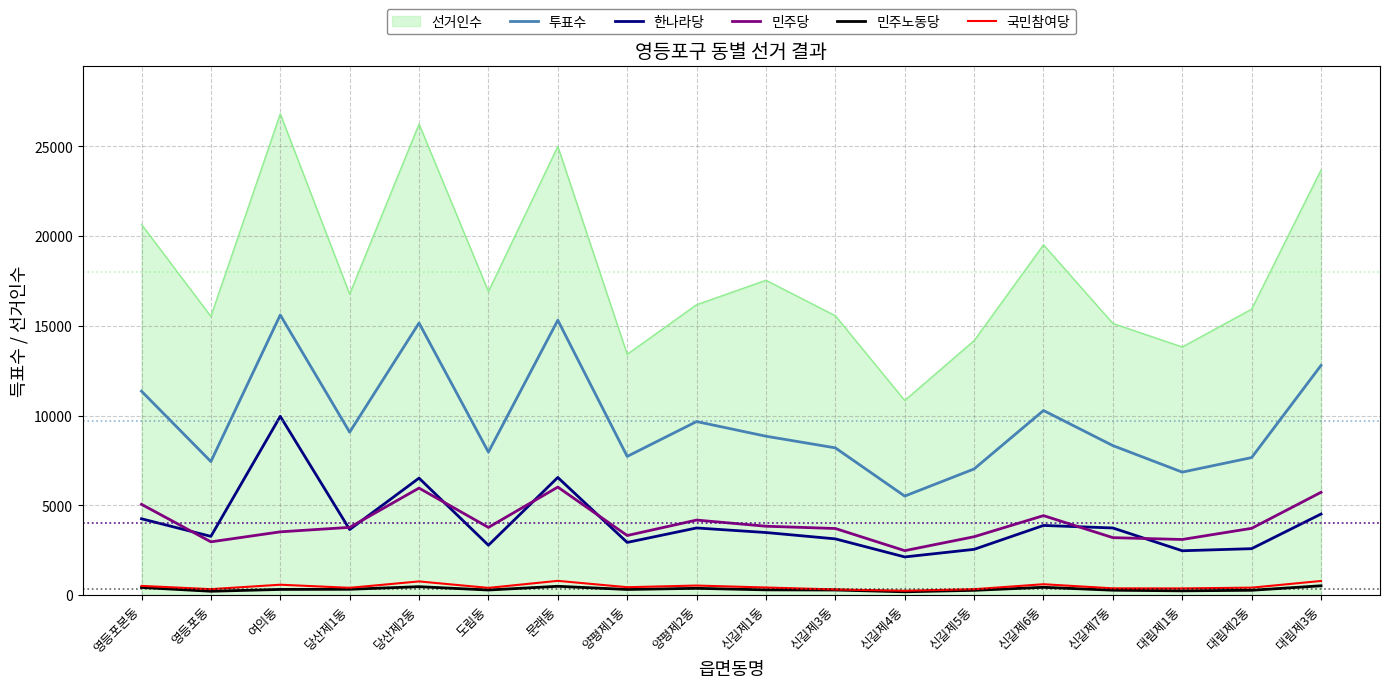

How many series are shown in this chart?

6